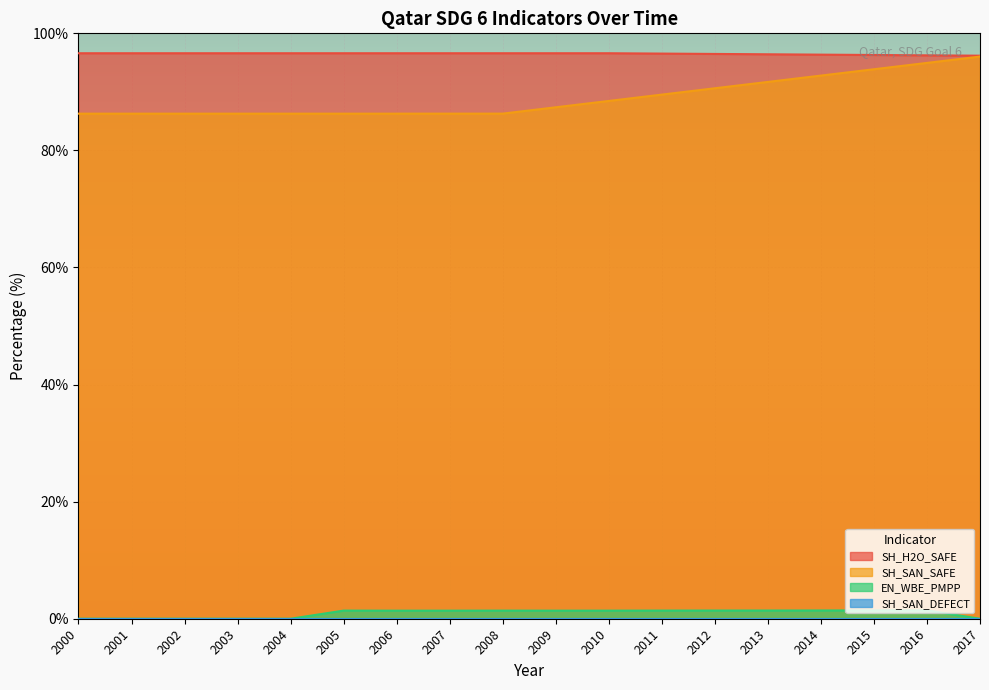

The value of SH_SAN_SAFE at 2007 is 86.3. True or false?

True